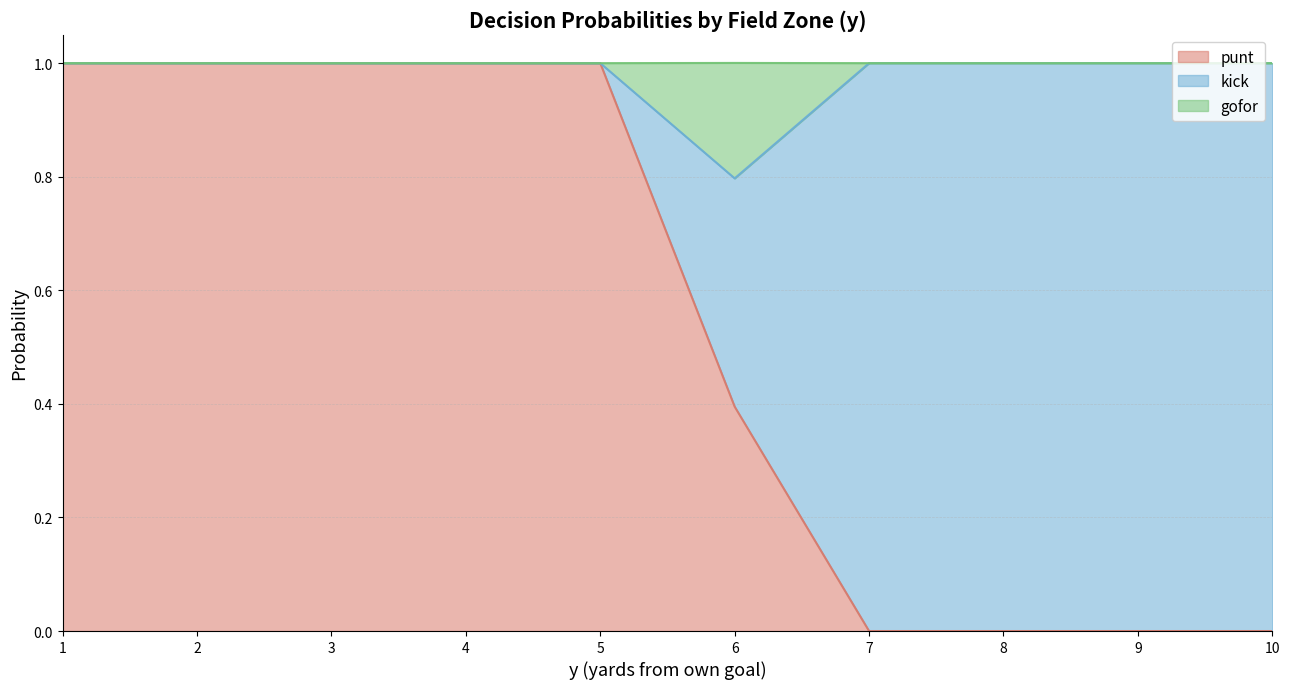

How many punt values are between 0 and 1?

10